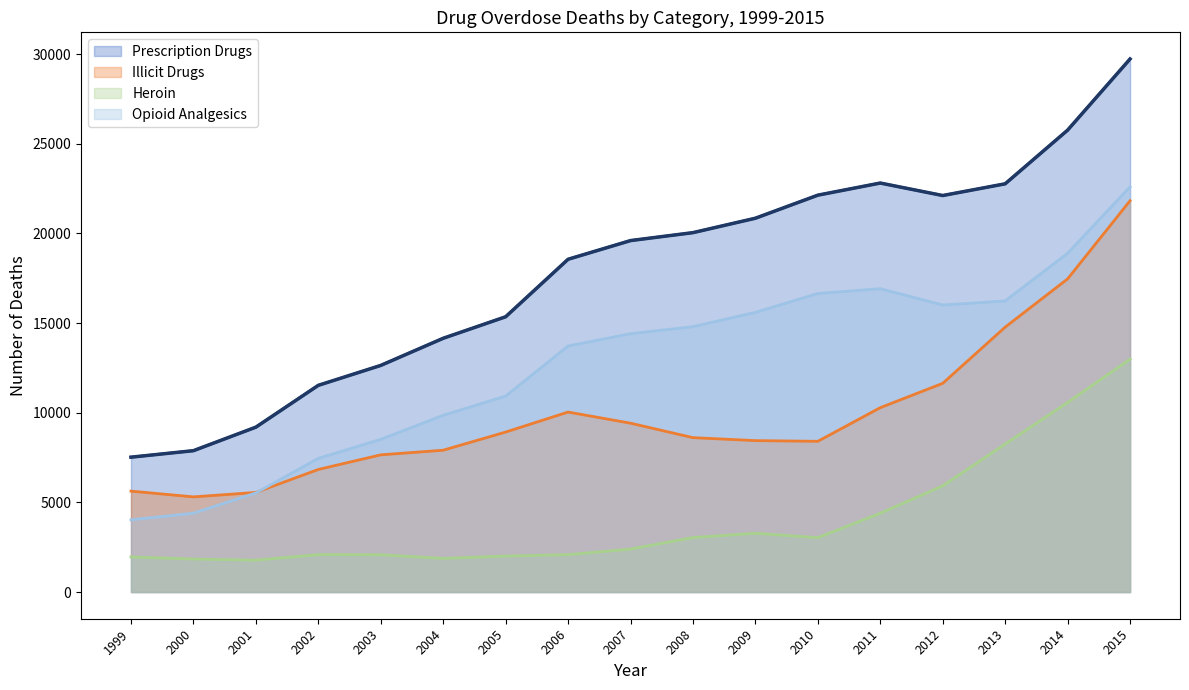

Does the chart have visible grid lines?

No